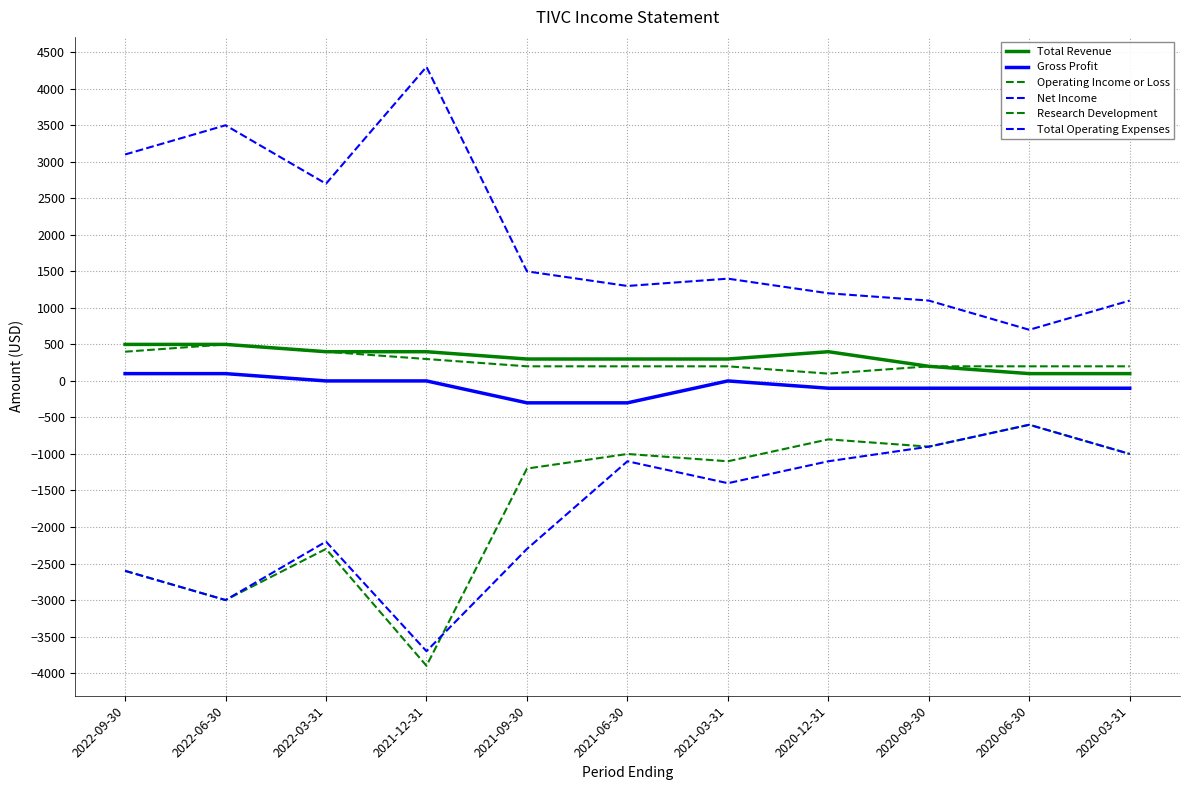

What is the difference between the highest and lowest values at 2020-06-30?

1300